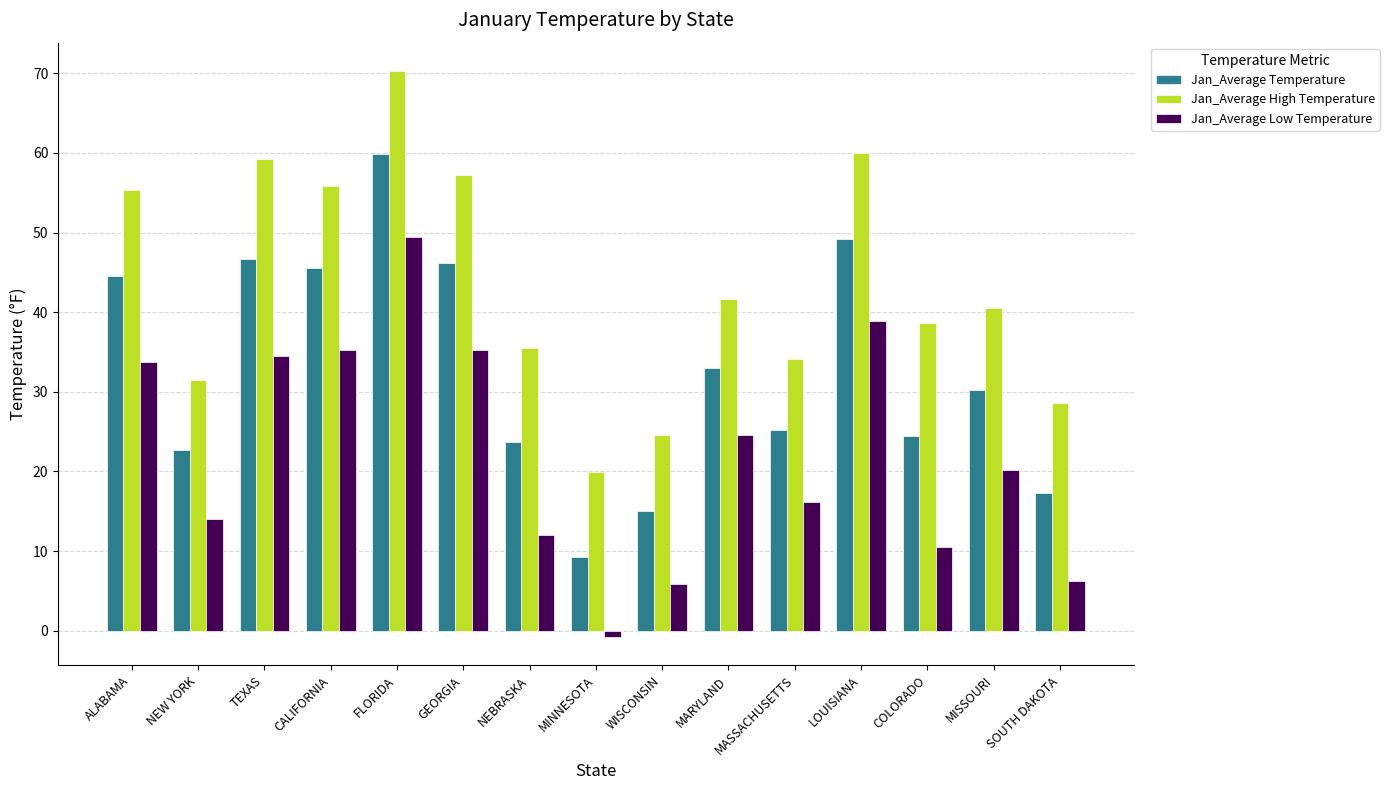

What is the minimum value for Jan_Average Low Temperature?

-0.8